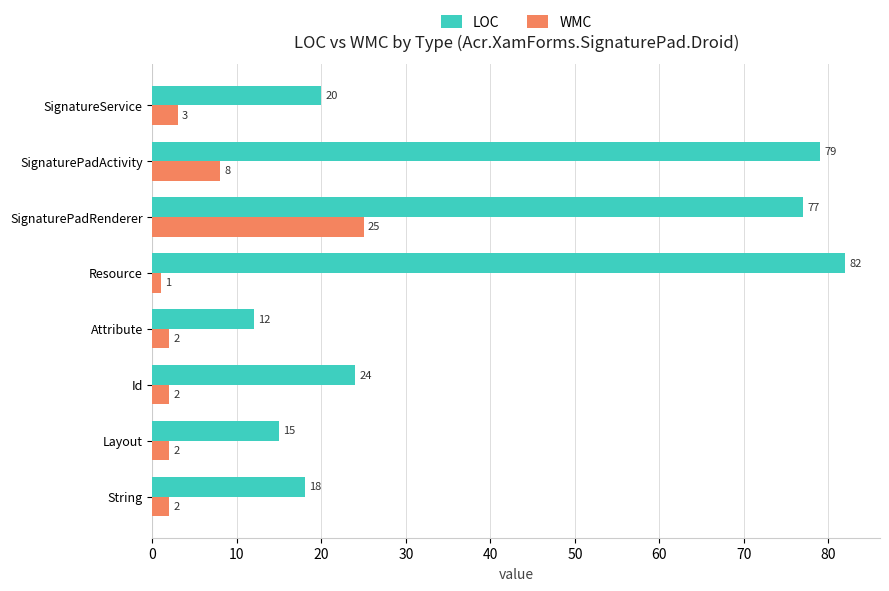

Which series has the largest total across all categories?

LOC